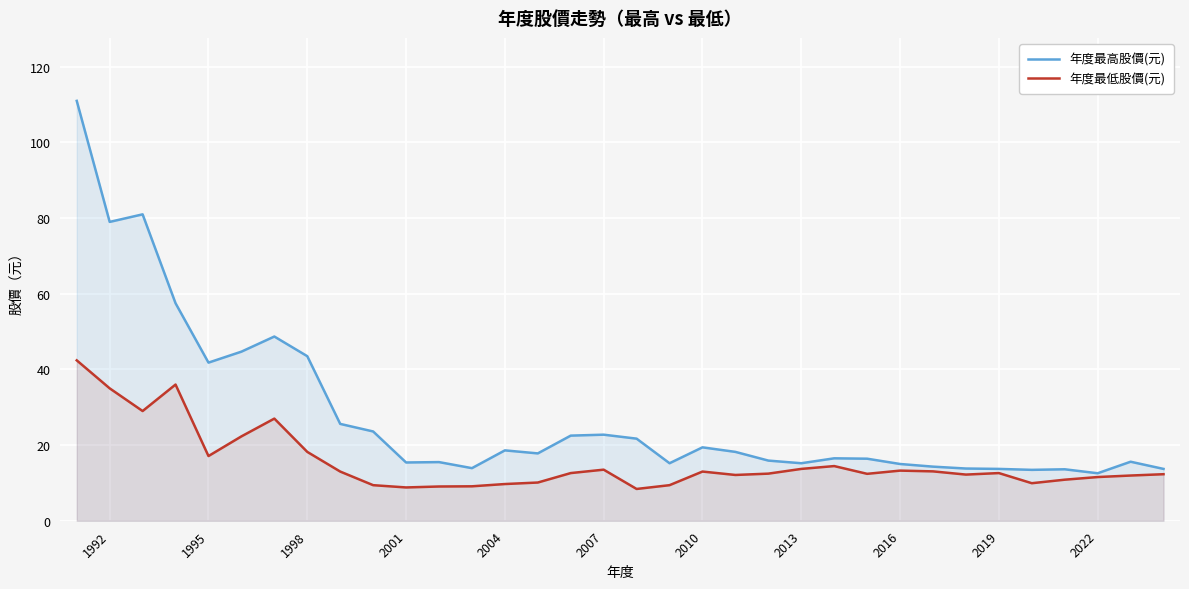

What is the sum of all 年度最低股價(元) values?

525.8